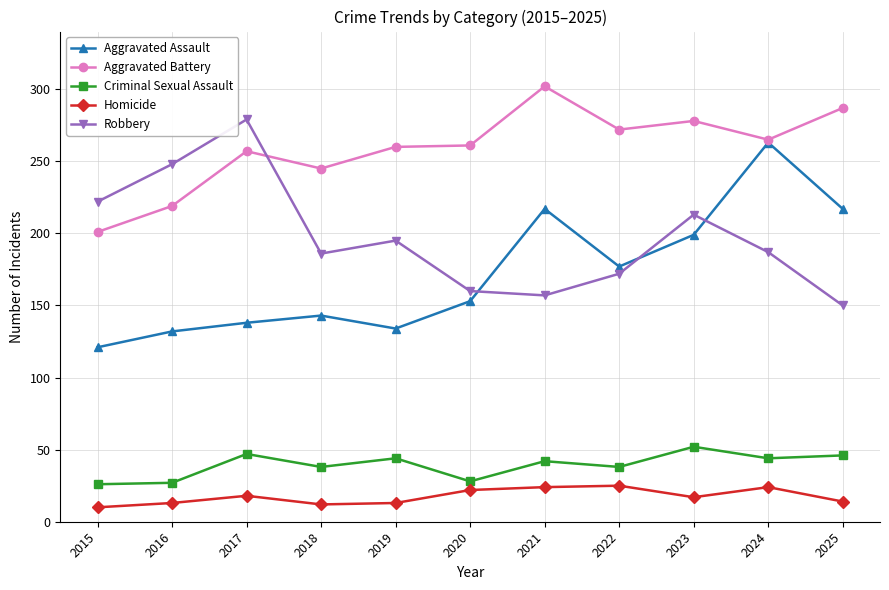

Which series has the largest total across all categories?

Aggravated Battery